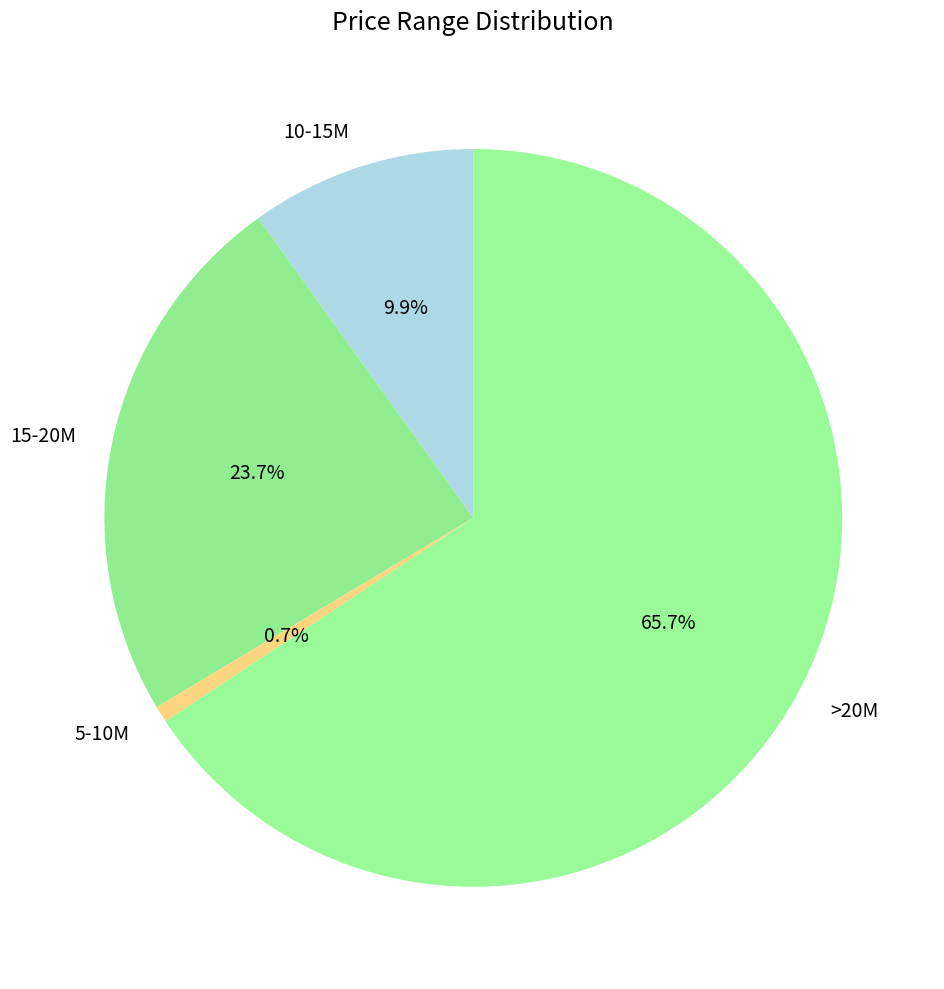

To the nearest percent, what portion does >20M represent?

66%